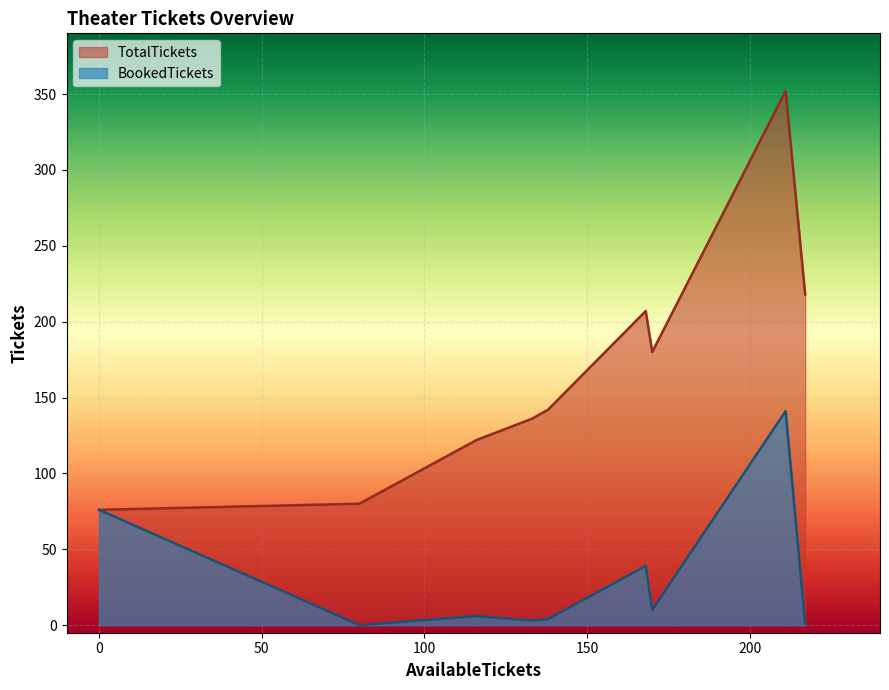

Which series has the largest total across all categories?

TotalTickets